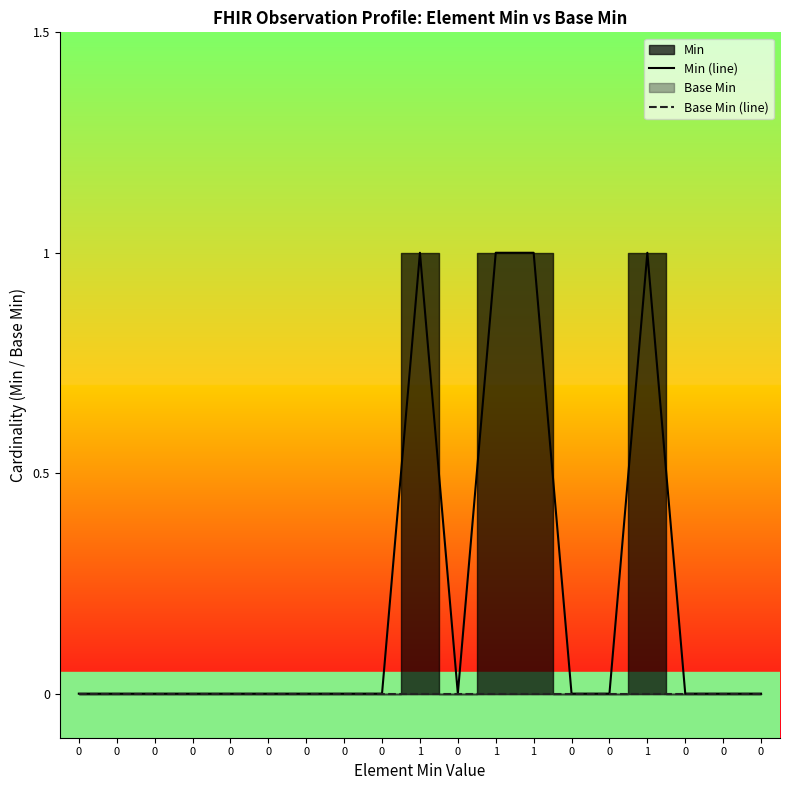

Is the value of Base Min (line) at 0 greater than the value of Min (line) at 0?

No